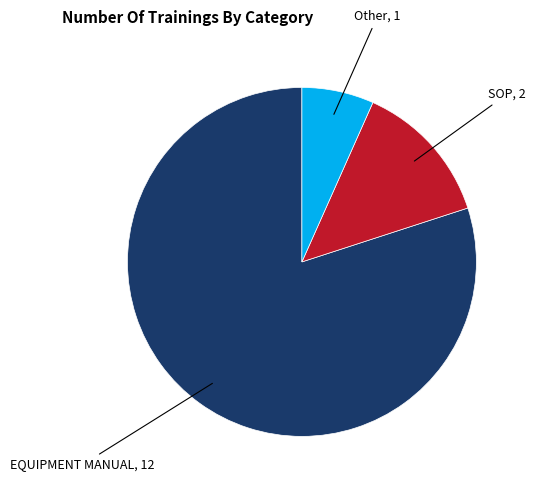

Count the number of slices in the pie.

3